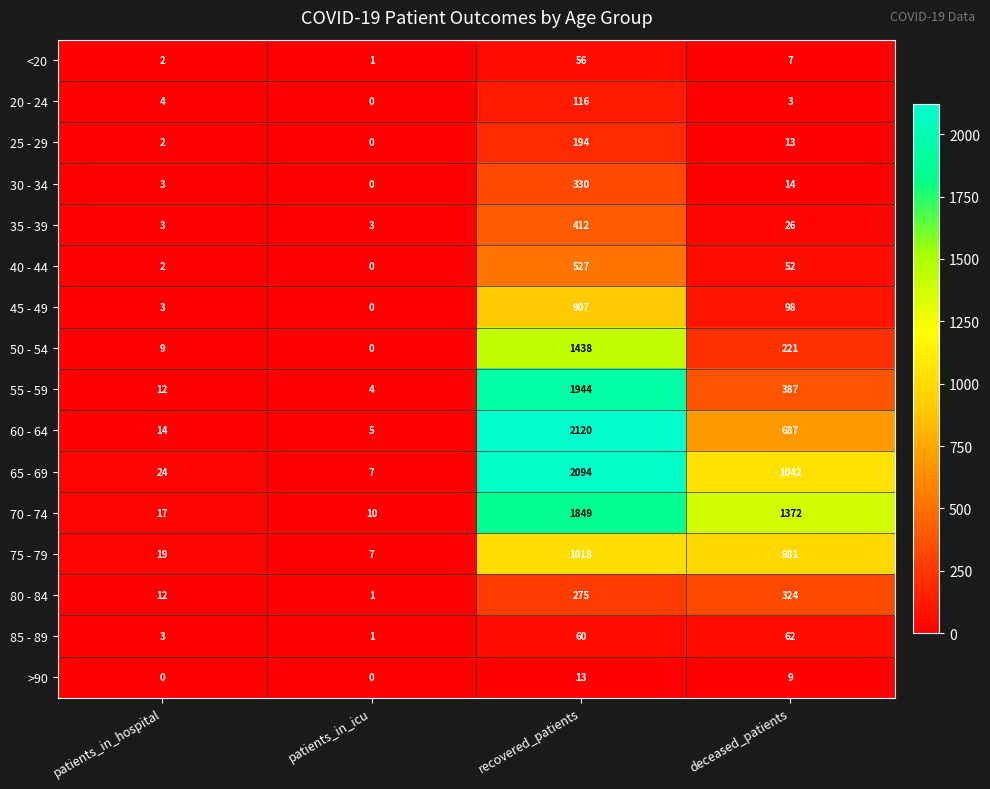

What is the sum of all 70 - 74 values?

3248